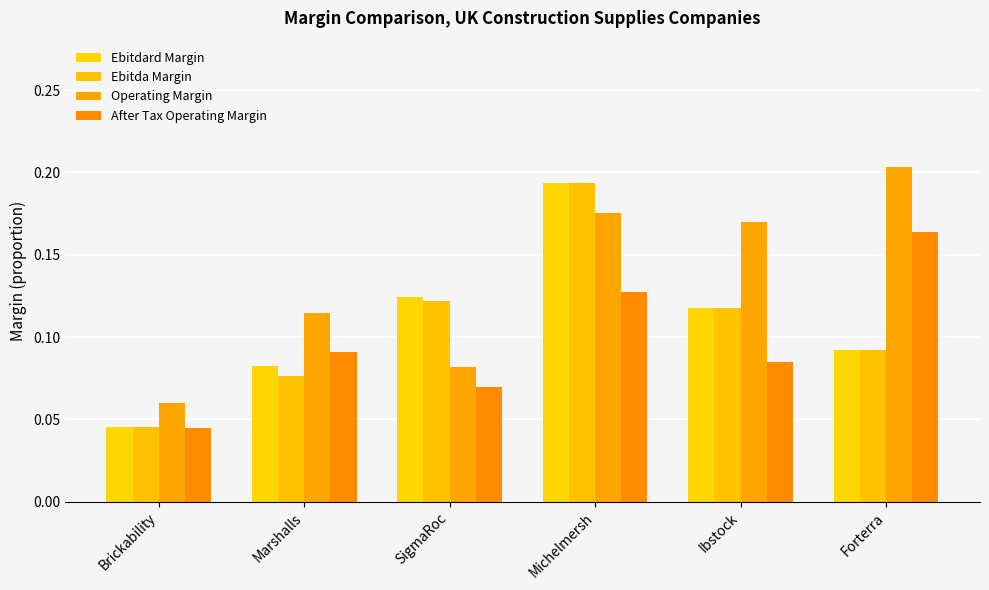

What is the sum of the Ebitdard Margin values at SigmaRoc and Ibstock?

0.2